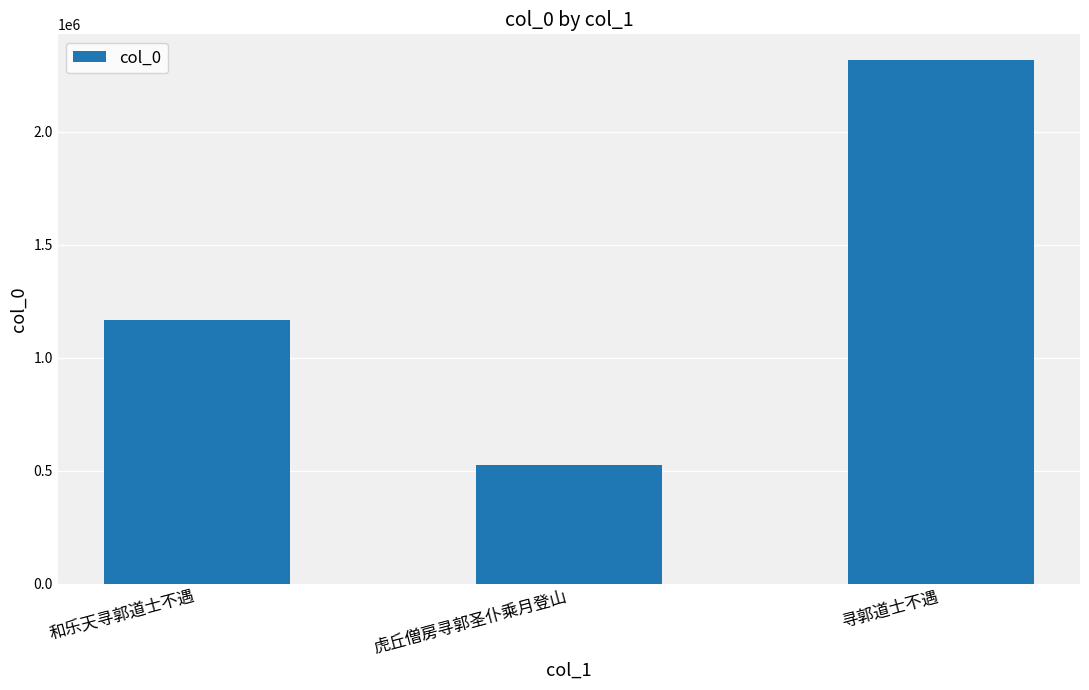

What is the maximum value shown in the chart?

2314615